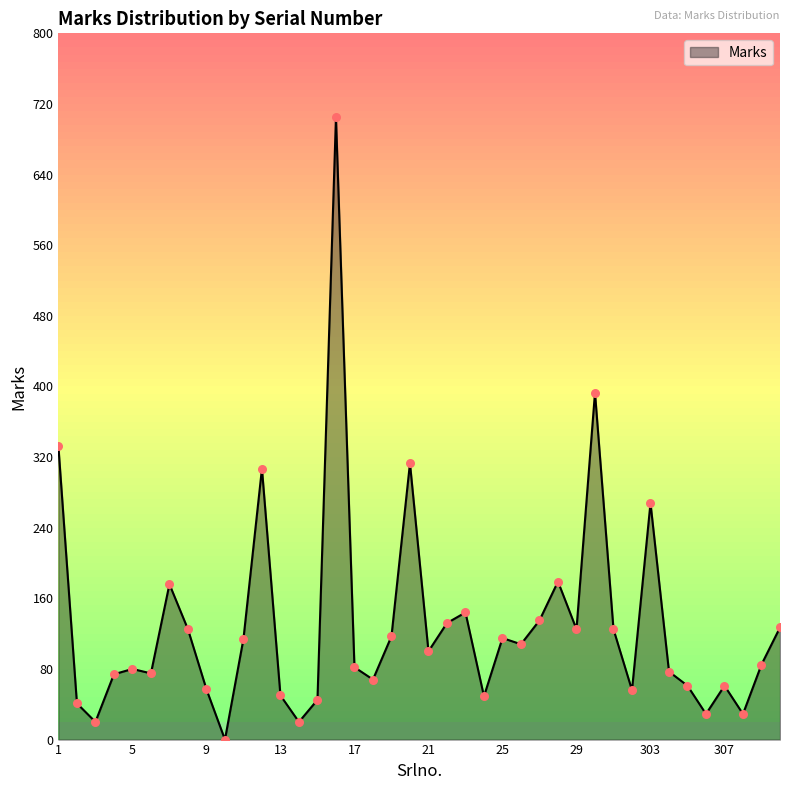

What is the maximum value shown in the chart?

705